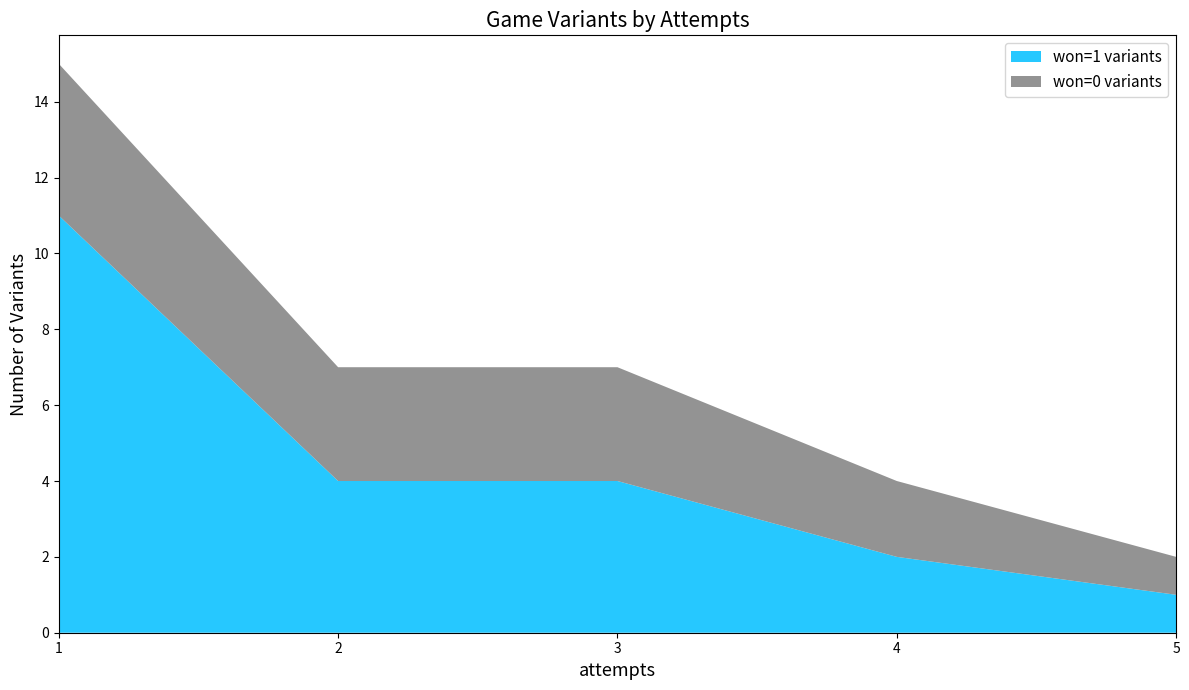

Reading left to right, transcribe all the data shown in this chart.

won=1 variants: 11	4	4	2	1
won=0 variants: 4	3	3	2	1